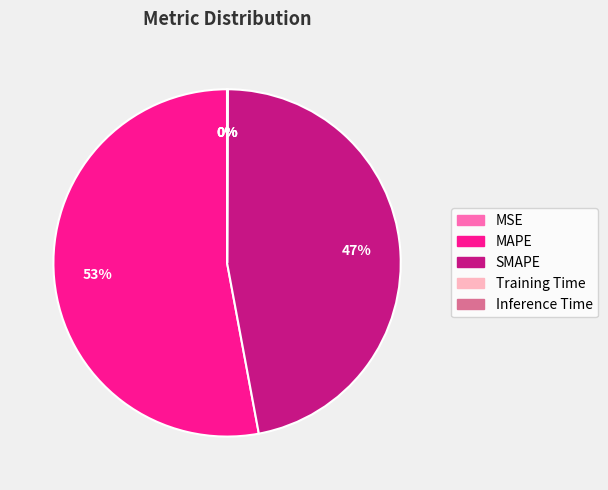

Which has a higher value, MAPE or SMAPE?

MAPE